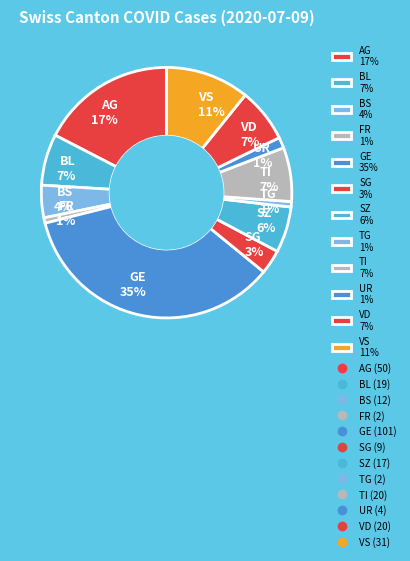

Combined, do UR 1% and VS 11% account for over 50%?

No